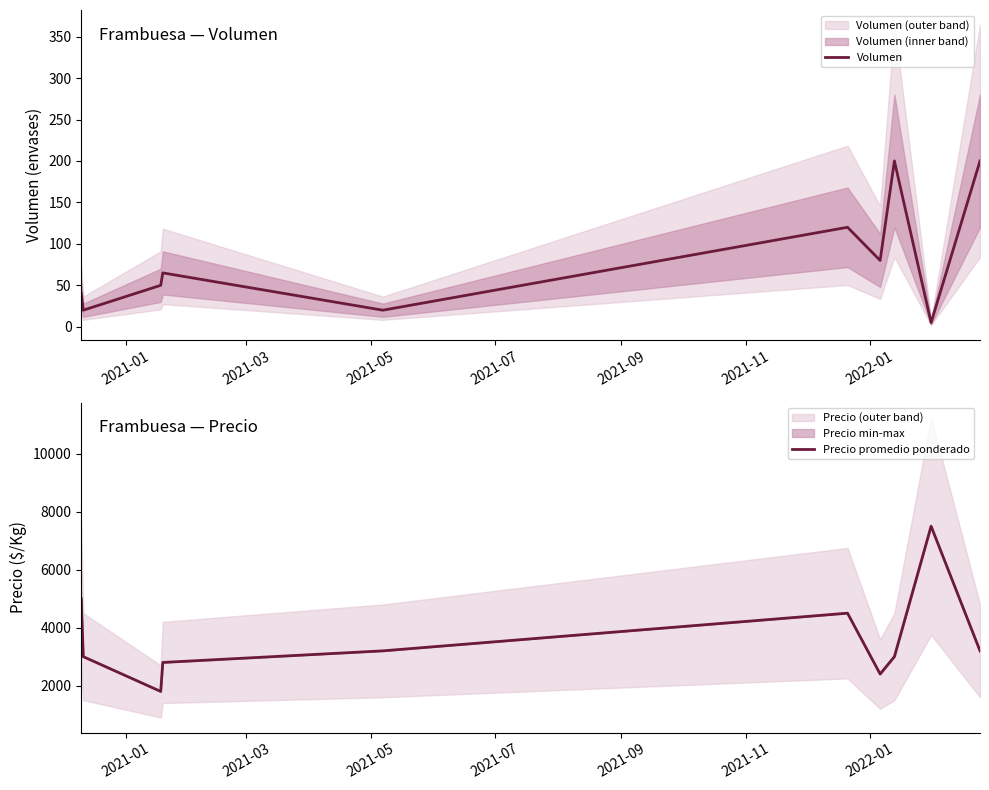

What is the minimum value for Precio promedio ponderado?

1800